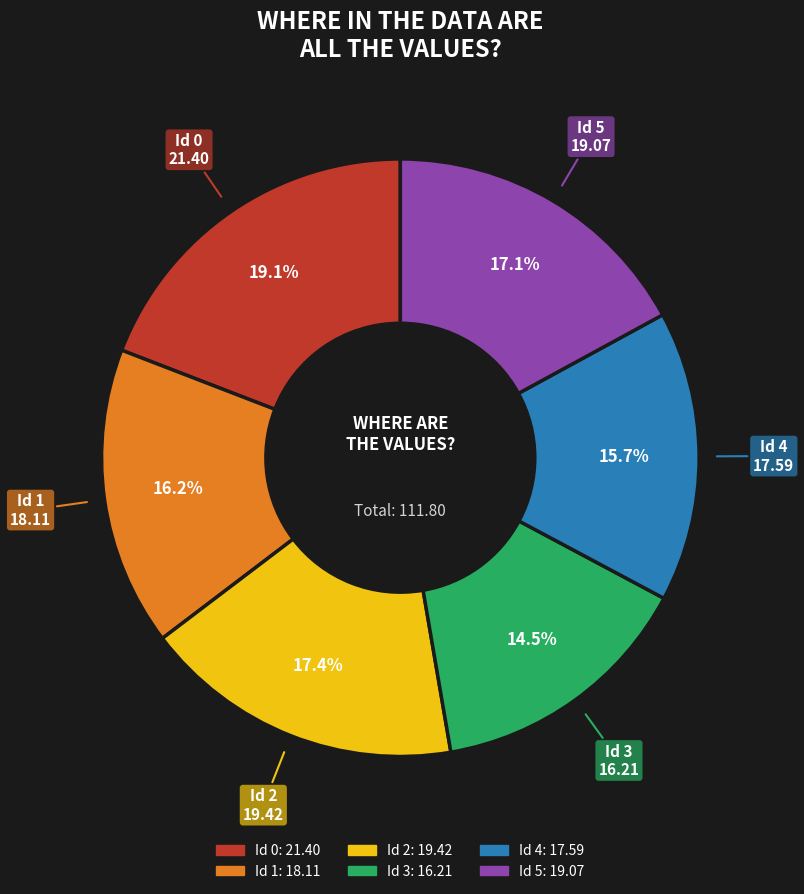

Is Id 4 the majority of the pie?

No